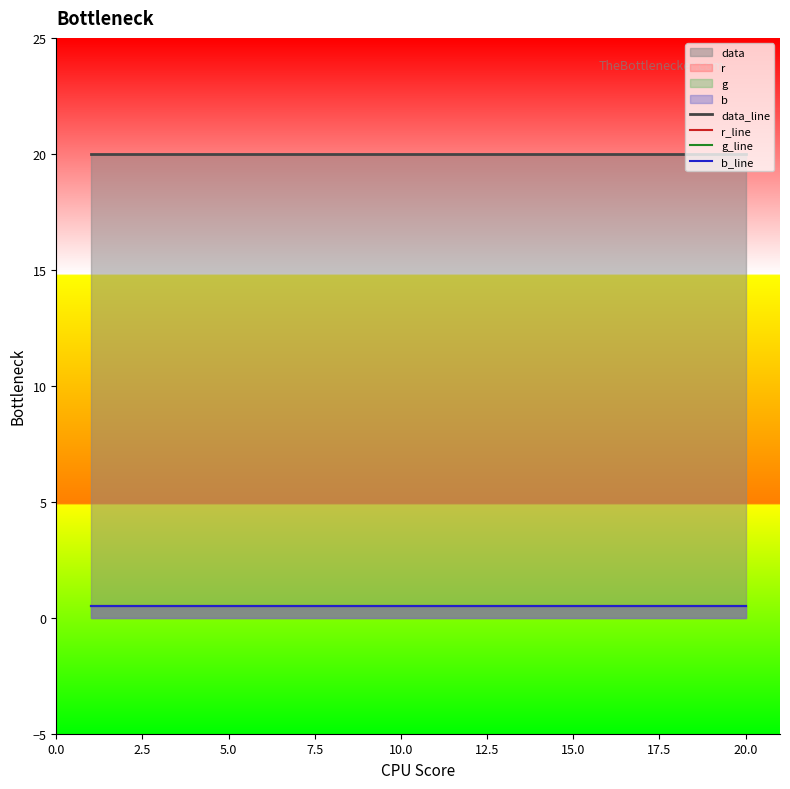

Which series has the largest total across all categories?

data_line